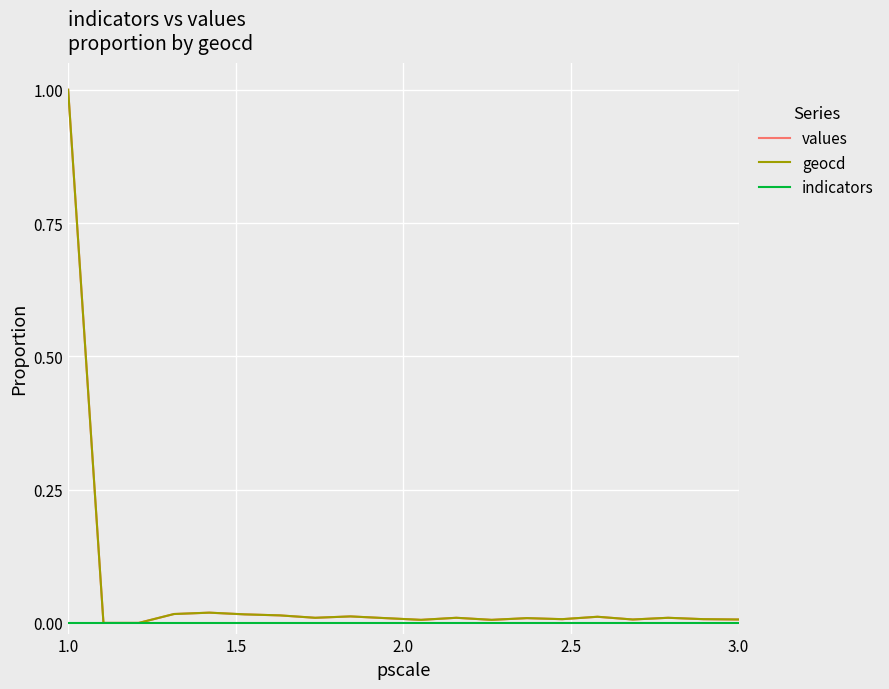

What is the maximum value shown in the chart?

1.0